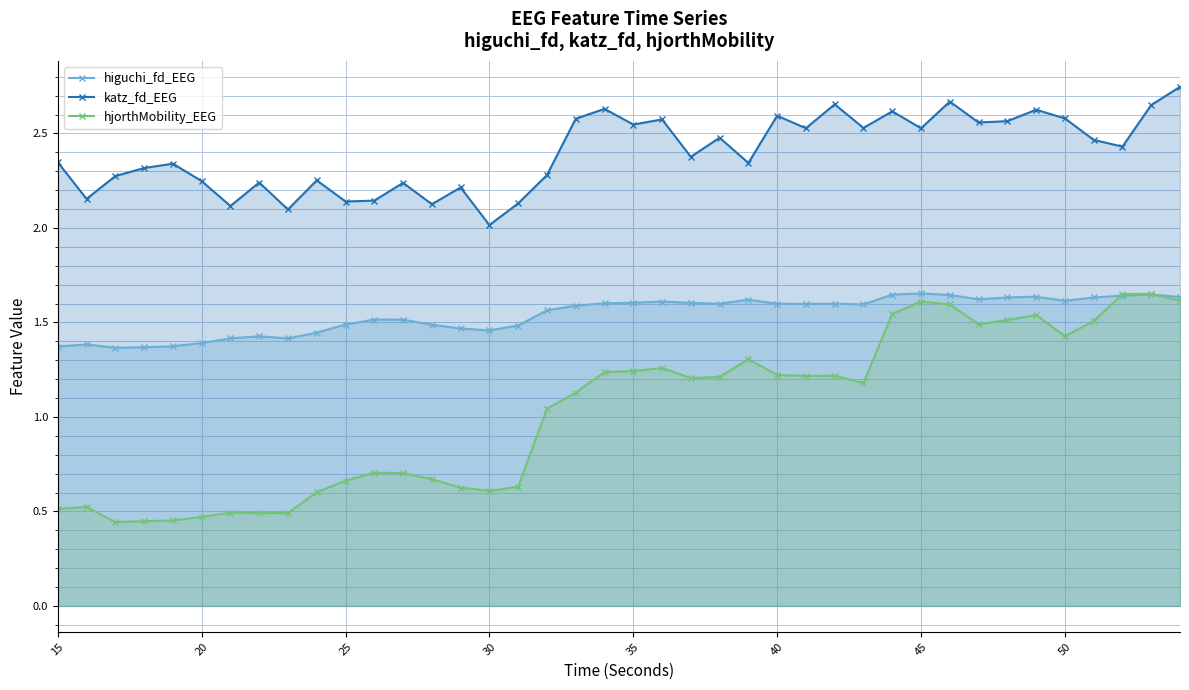

At how many categories does at least one series exceed 0?

40